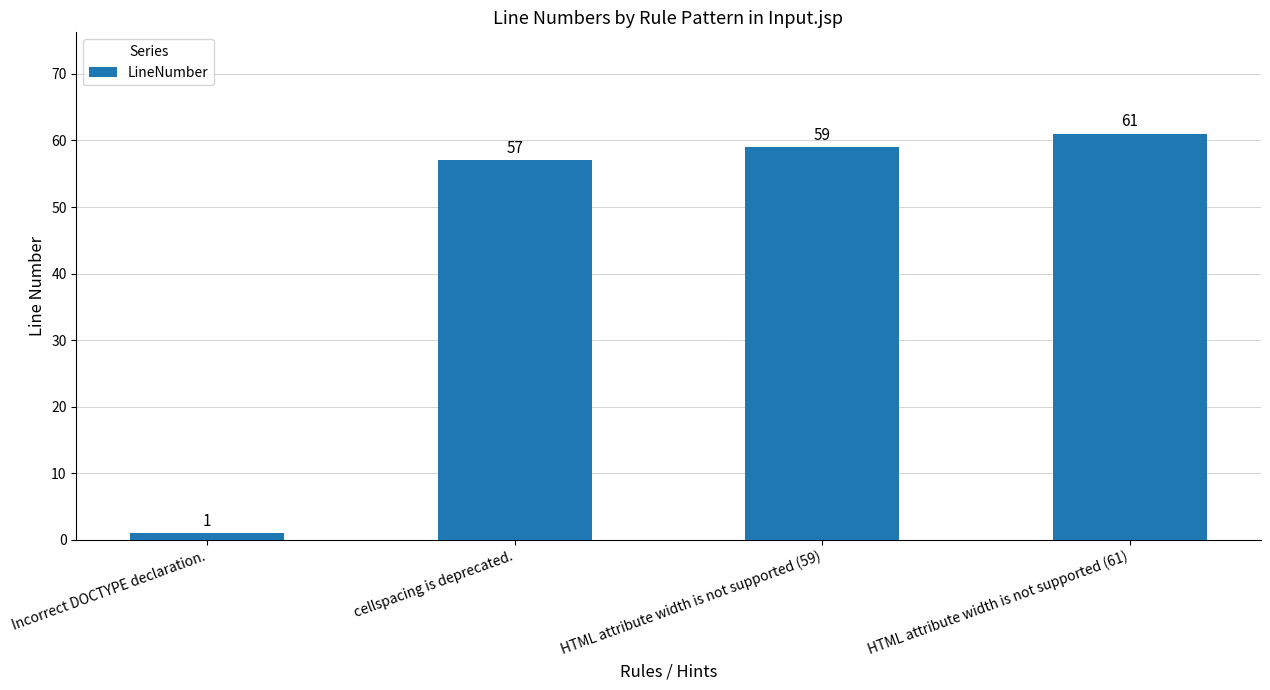

What position from the right is HTML attribute width is not supported (61)?

1